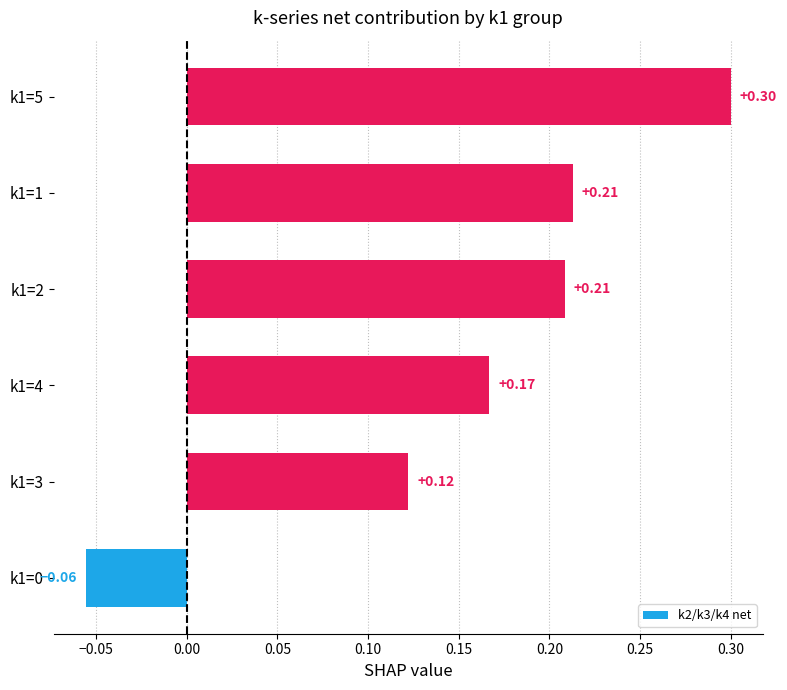

What is the sum of the values at k1=1 and k1=5?

0.5